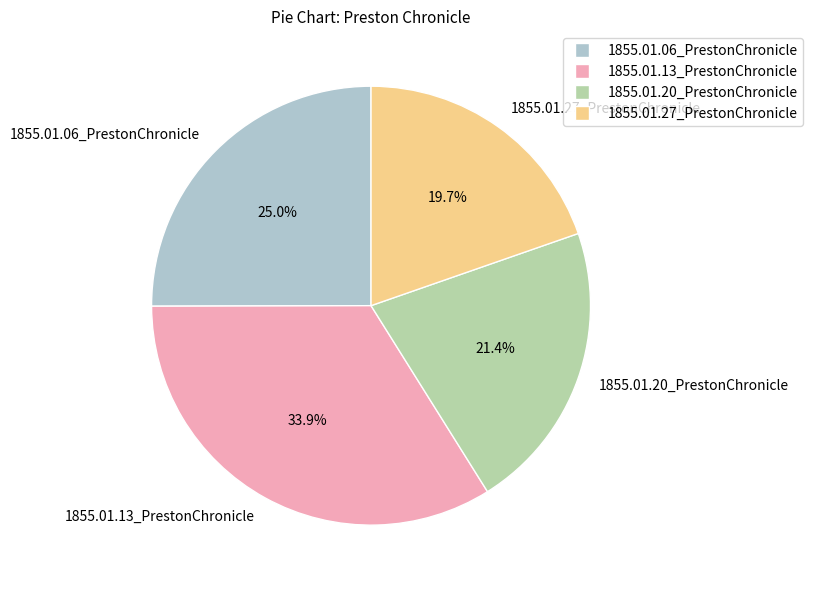

What is the smallest slice in the pie chart?

1855.01.27_PrestonChronicle